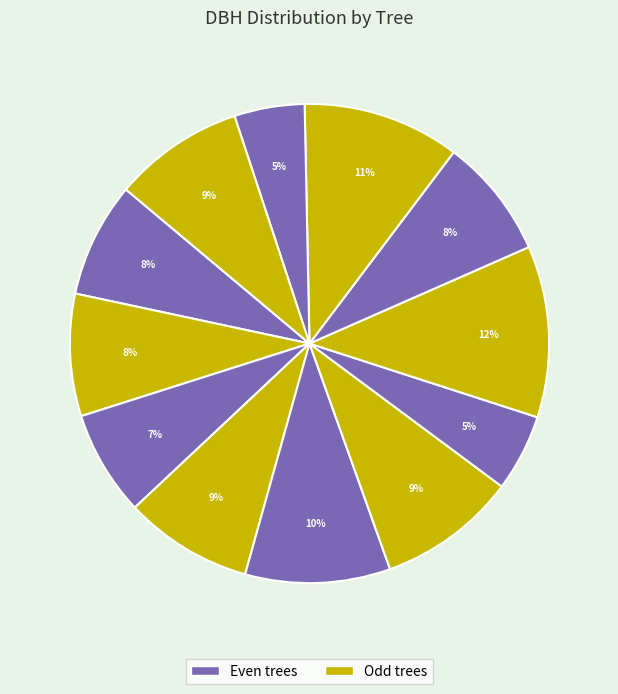

How many segments does this pie chart have?

12